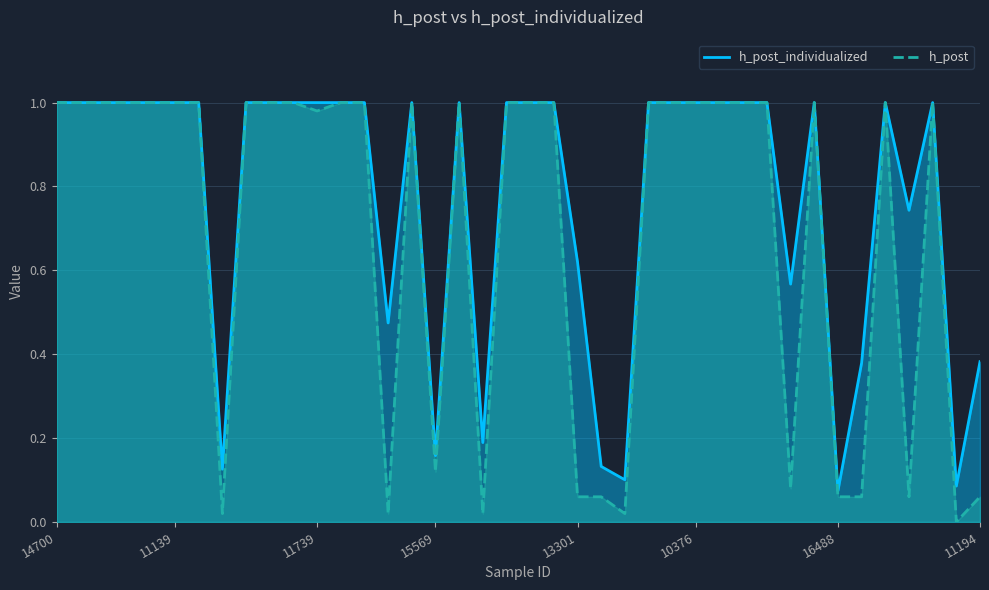

True or false: h_post_individualized has more than 2 interior local peaks.

True